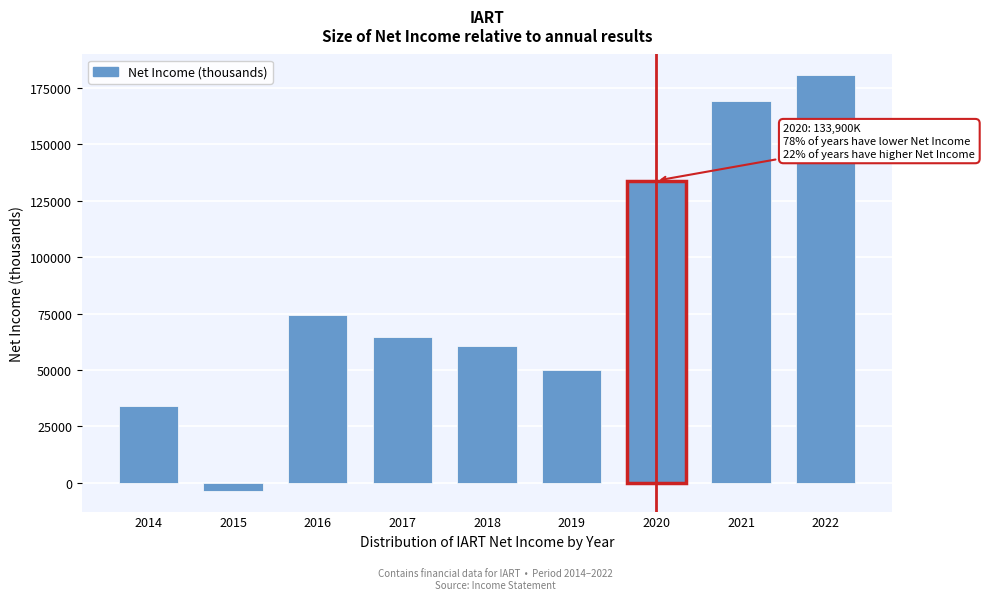

Reading right to left, transcribe all the data shown in this chart.

2022=180600	2021=169100	2020=133900	2019=50200	2018=60800	2017=64700	2016=74600	2015=-3500	2014=34000